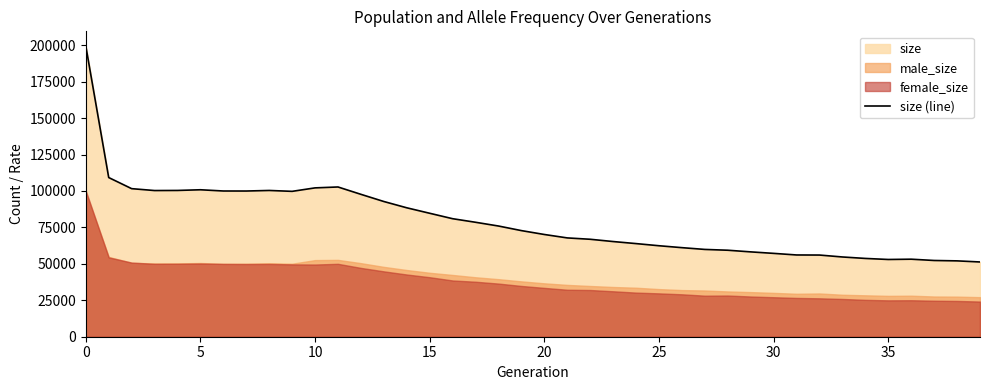

What is the average value?

79090